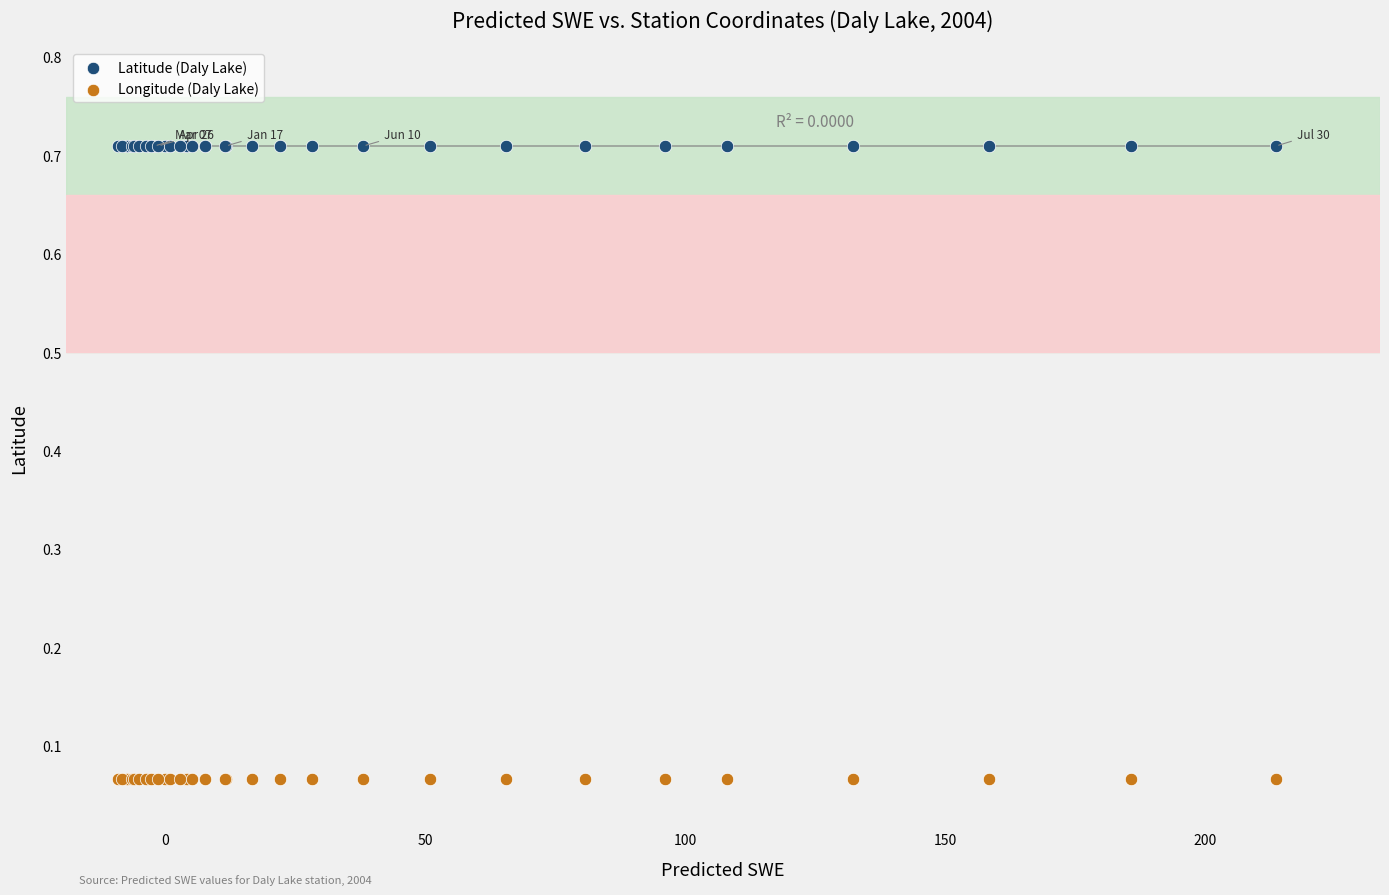

Which series reaches the maximum Y coordinate?

Latitude (Daly Lake)